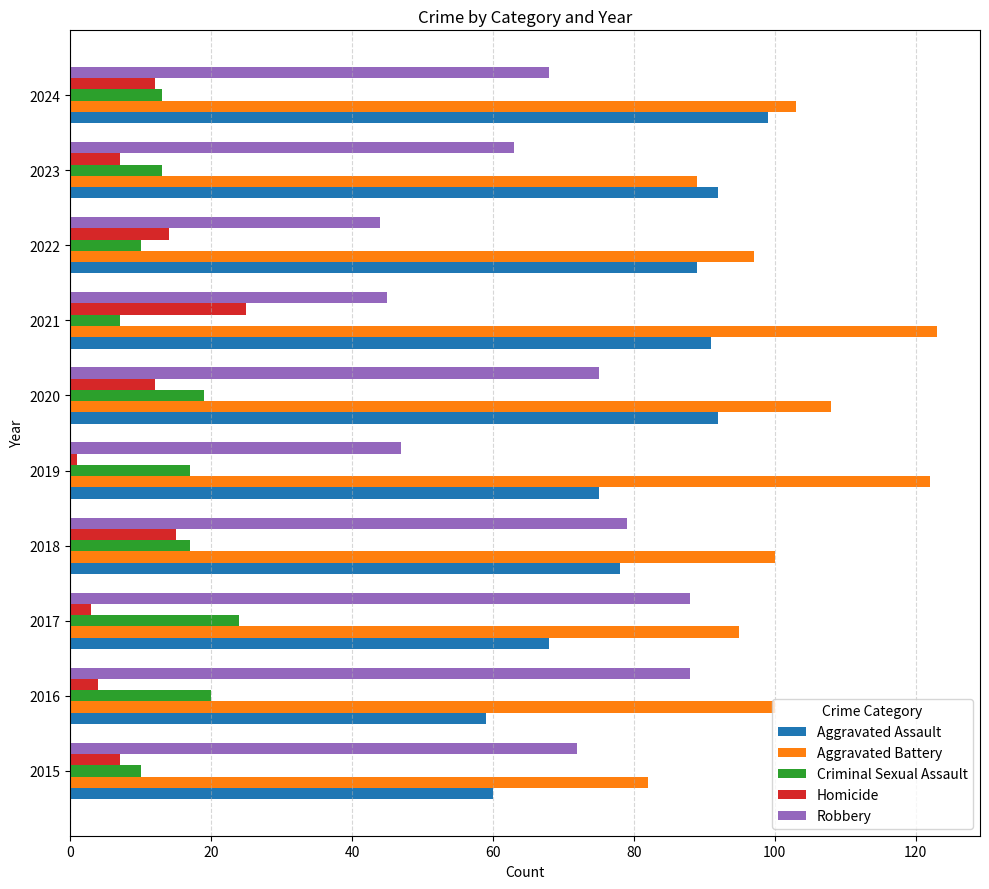

True or false: Aggravated Assault has a value of 68 at 2017.

True